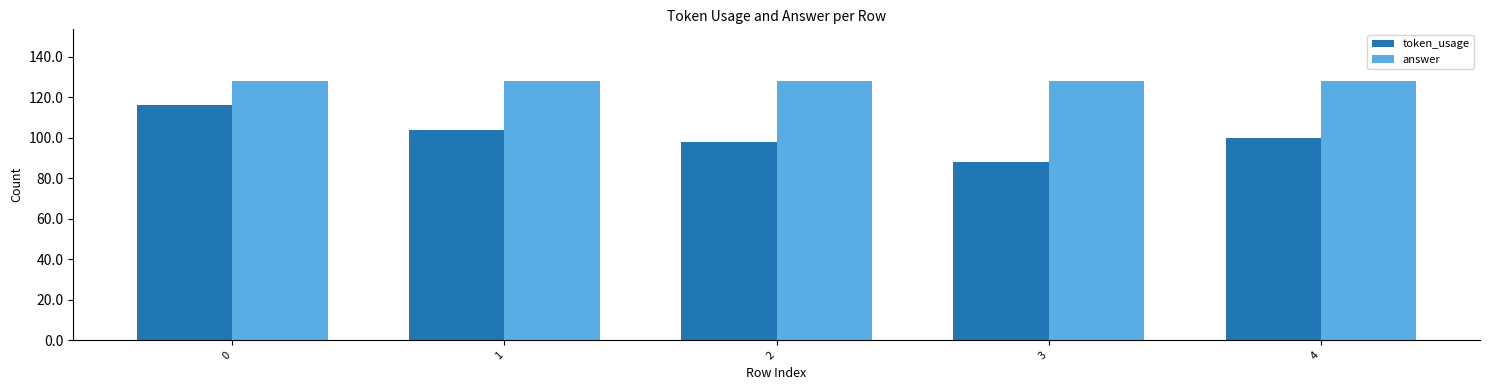

Which label corresponds to the smallest value in the chart?

3